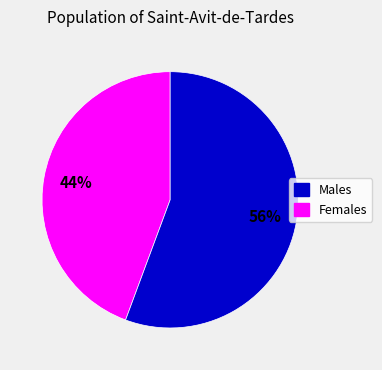

To the nearest percent, what is the average slice percentage?

50%